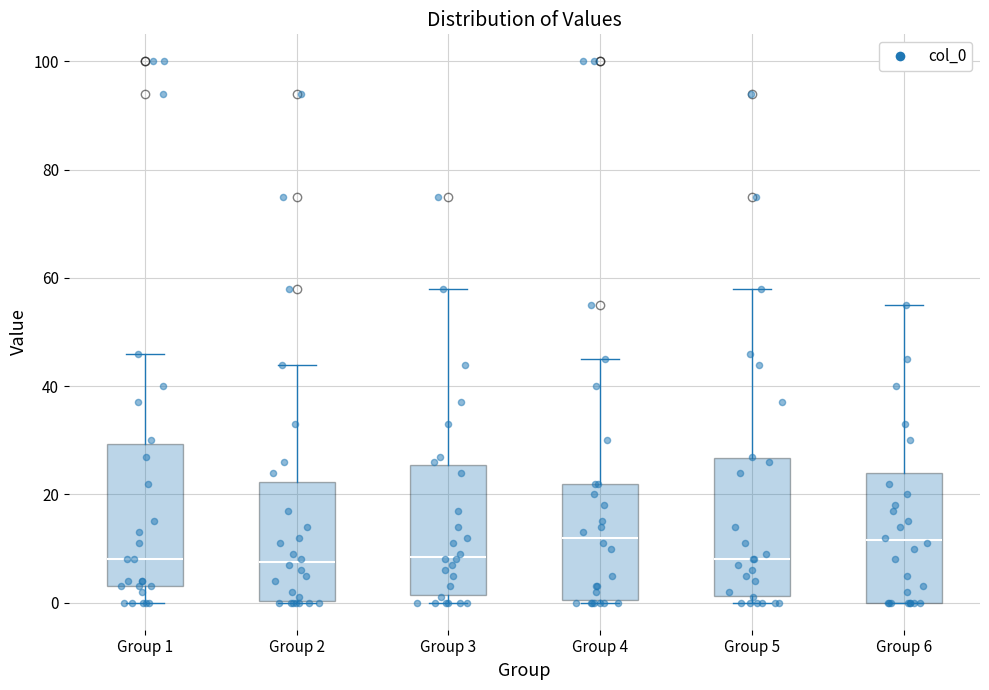

Where does the median line of the box for Group 2 sit on the y-axis? The values are not printed on the chart, so give them approximately, as read against the axis.

8